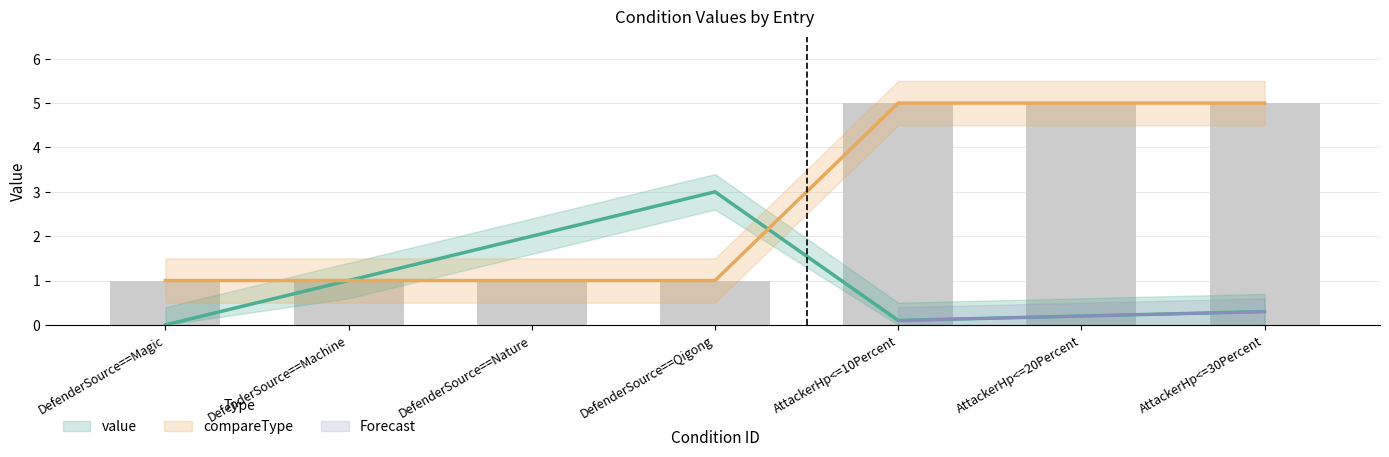

True or false: compareType has a value of 1.0 at DefenderSource==Machine.

True